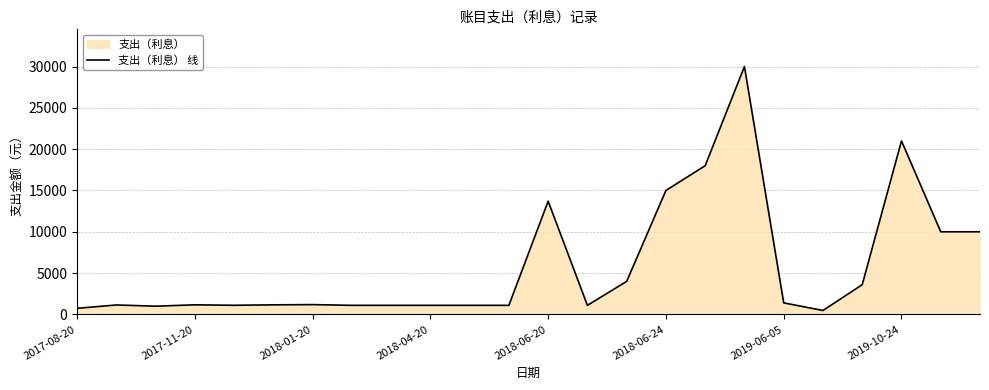

Reading left to right, list all the values displayed in this chart.

739.0	1146.0	998.5	1163.0	1108.0	1161.0	1189.0	1100.0	1100.0	1100.0	1100.0	1100.0	13701.0	1100.0	4000.0	15000.0	18000.0	30000.0	1400.0	480.0	3600.0	21000.0	10000.0	10000.0